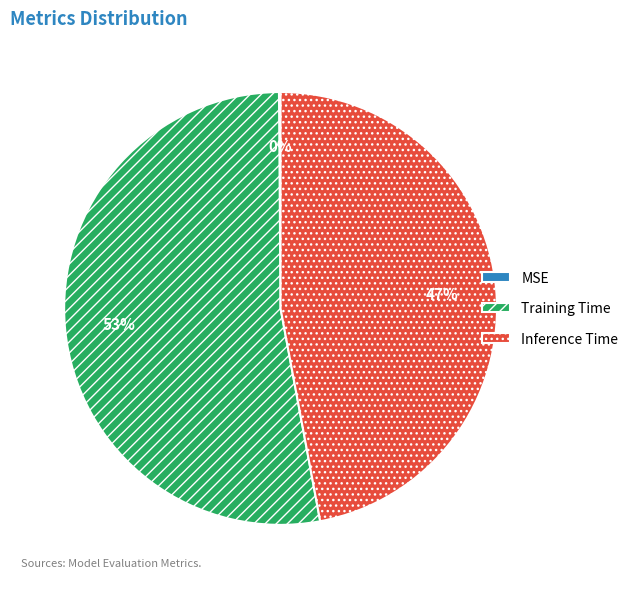

Which slice is the largest?

Training Time